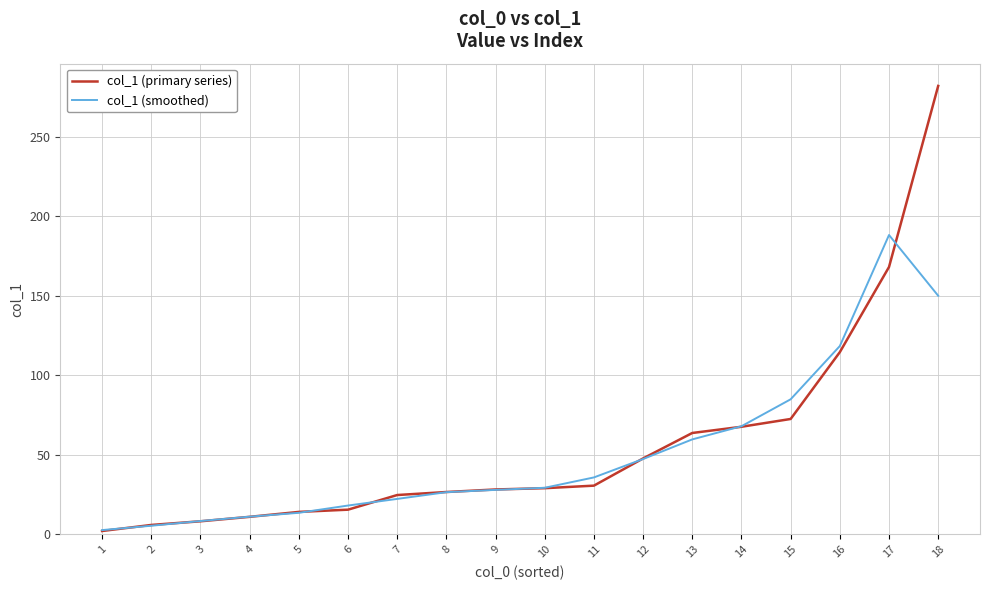

What is the total value across all series at 2?

11.3